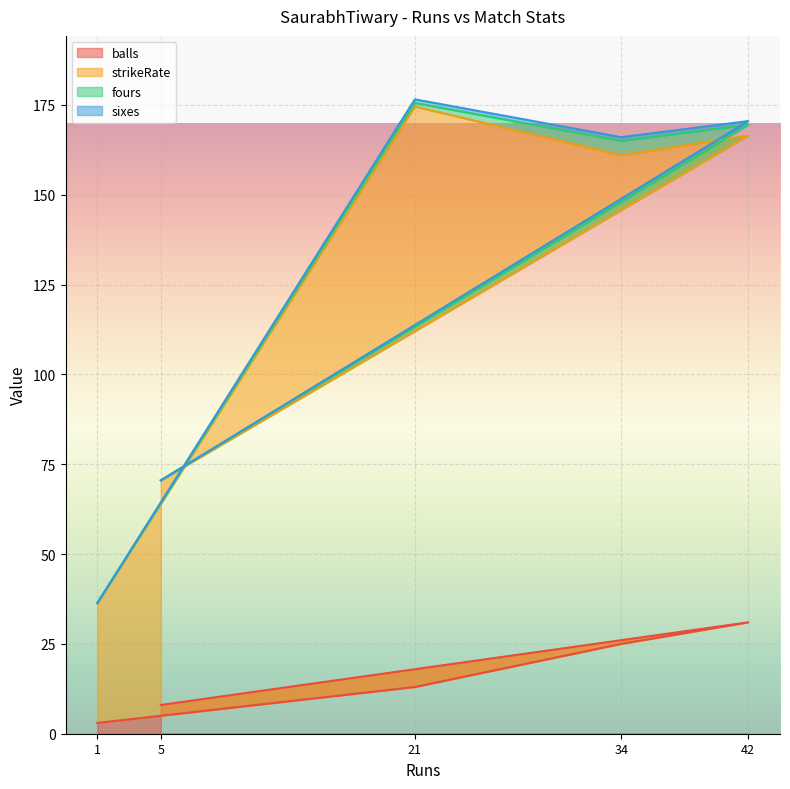

Which category has the highest value in the balls series?

42